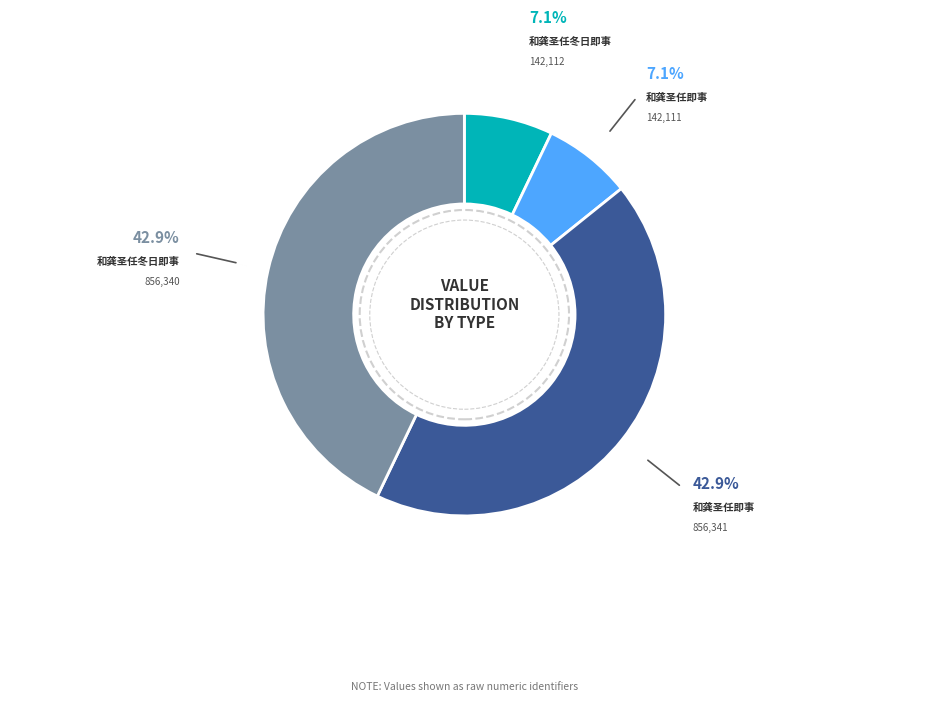

Is there a majority slice in this chart?

No